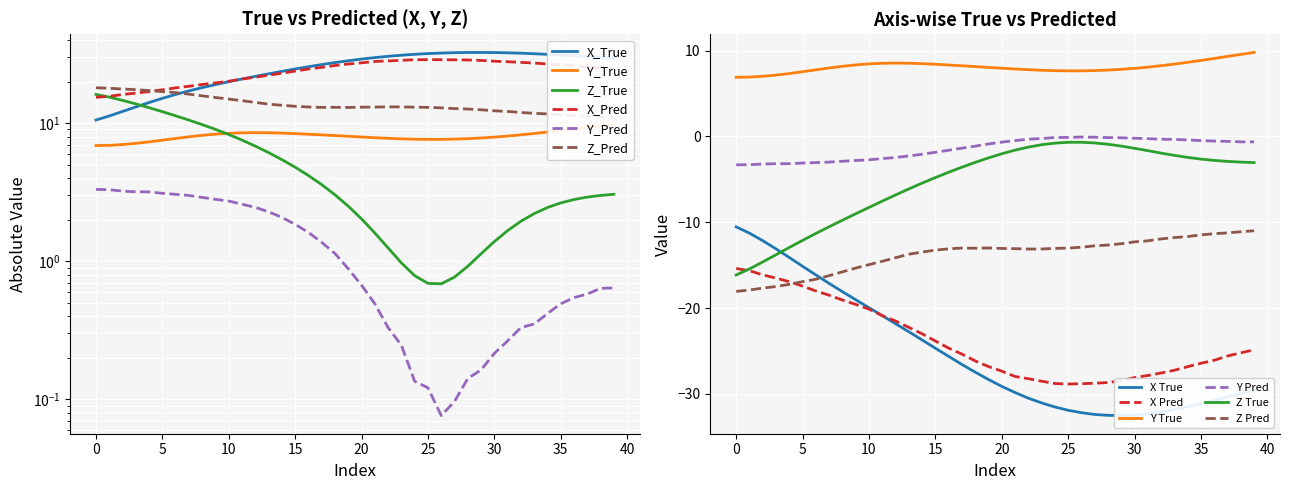

Is this an area chart (filled region under the line)?

No